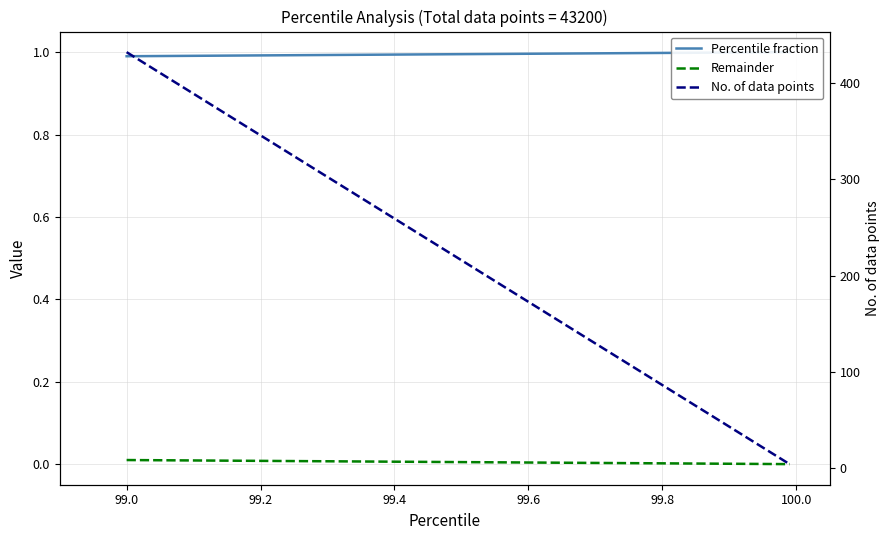

True or false: Remainder has a value of 0.0 at 99.4.

True